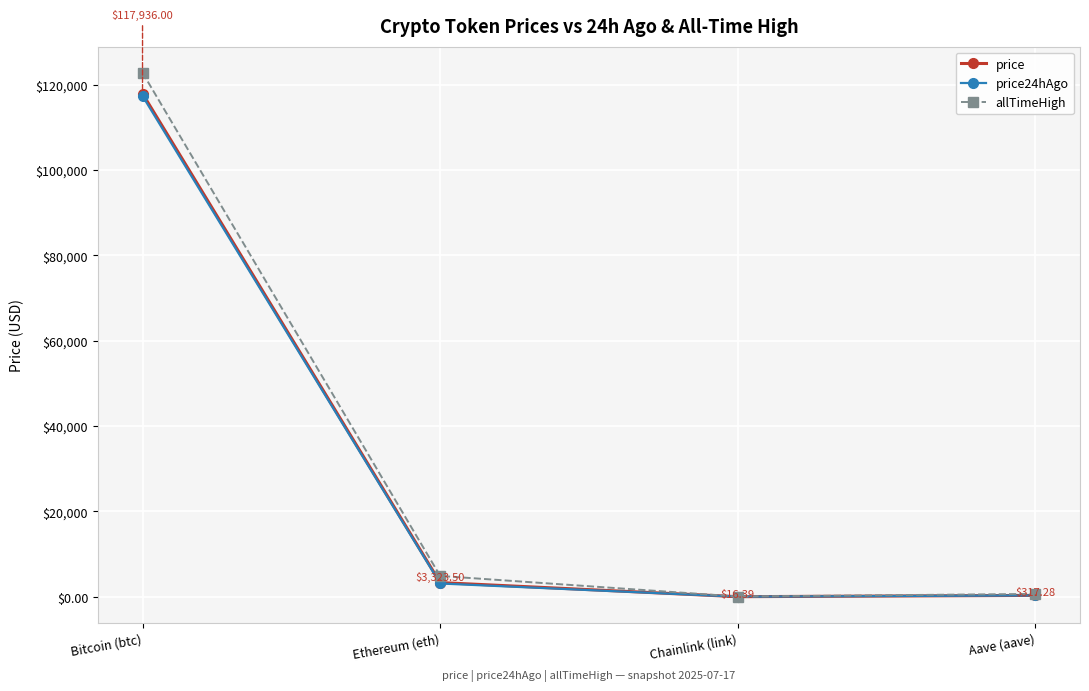

Where is price24hAgo nearest to the value 58696?

Ethereum (eth)